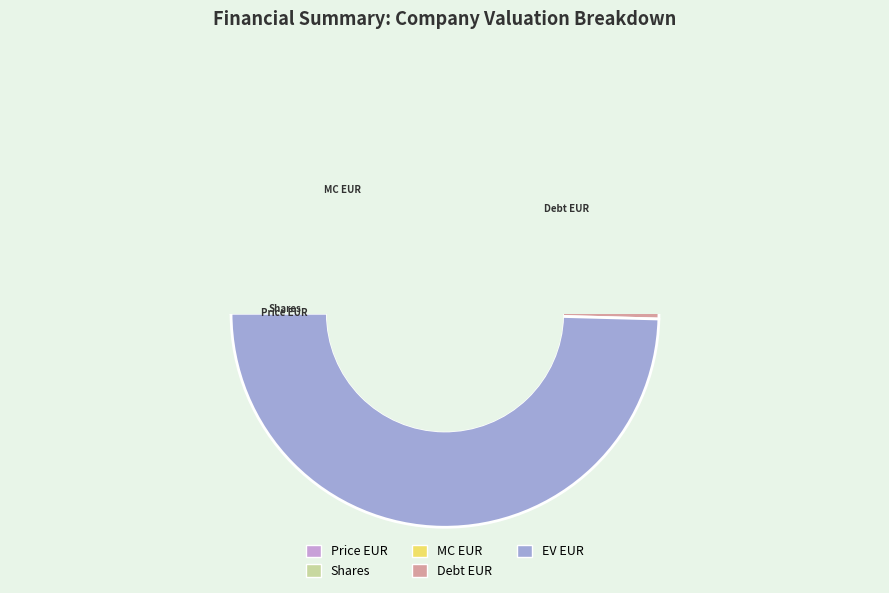

What percentage do EV EUR and Shares together represent?

50.4%